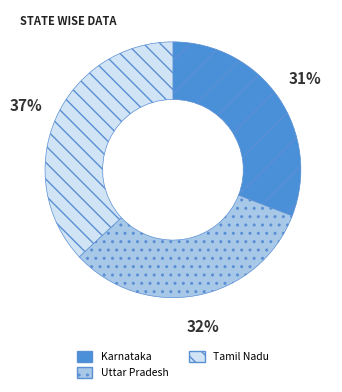

Between Tamil Nadu and Karnataka, which is larger?

Tamil Nadu